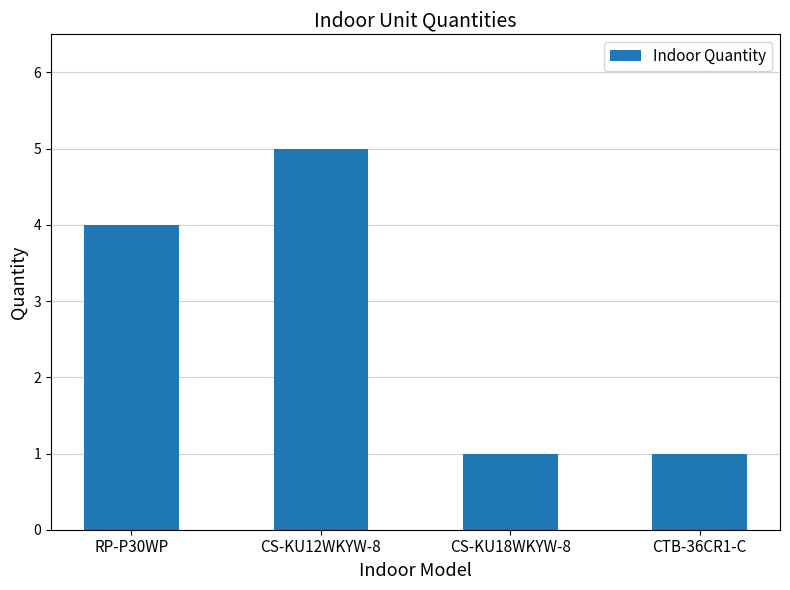

Count the number of categories in the chart.

4